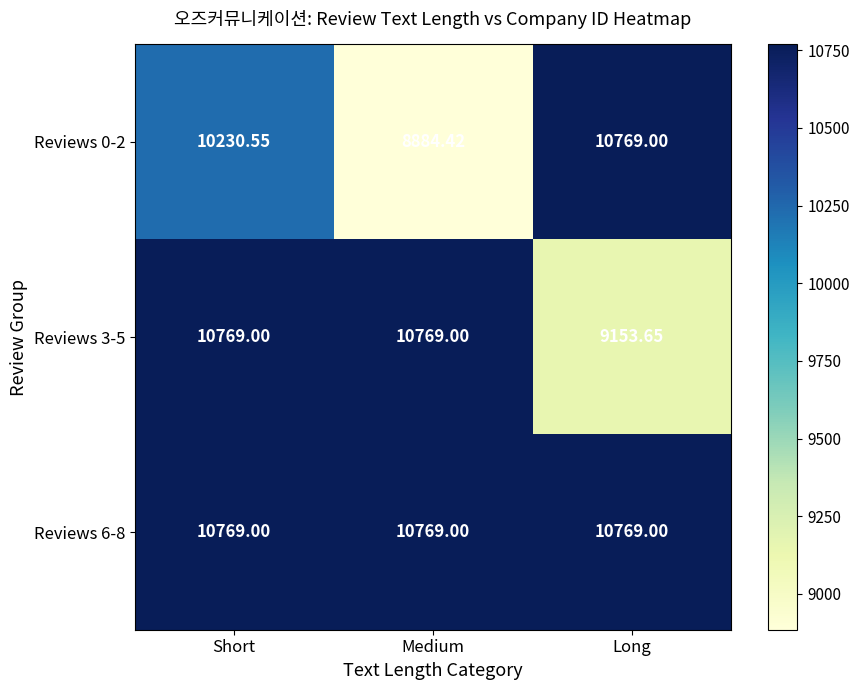

At which label does Reviews 3-5 reach its minimum?

Long